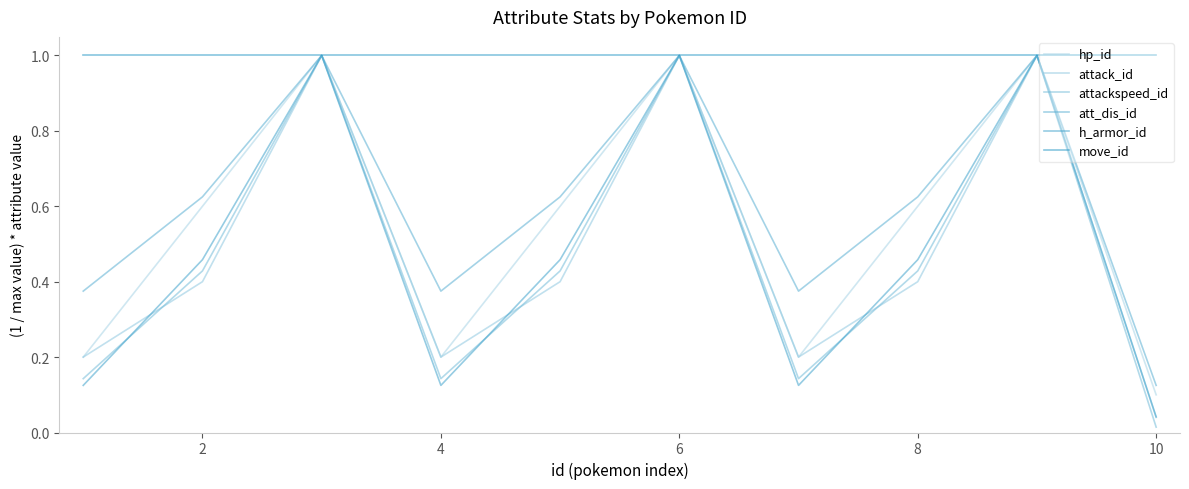

Does the chart display data point markers on the line(s)?

No